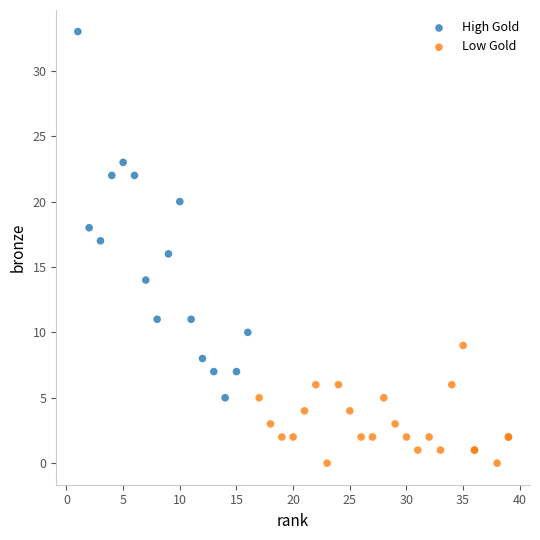

Which series has the widest spread of Y values?

High Gold